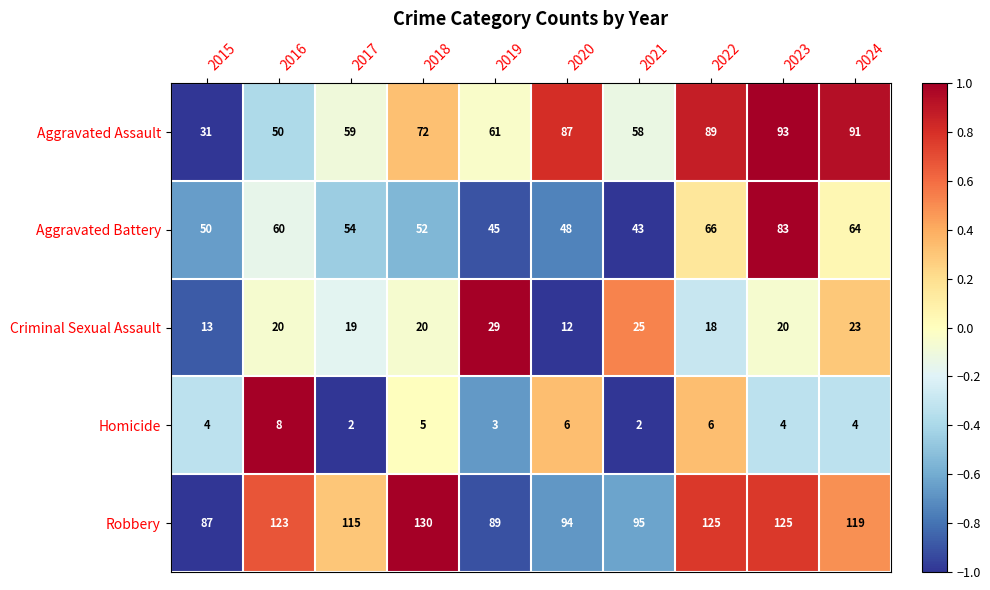

Where is Robbery nearest to the value 108?

2017